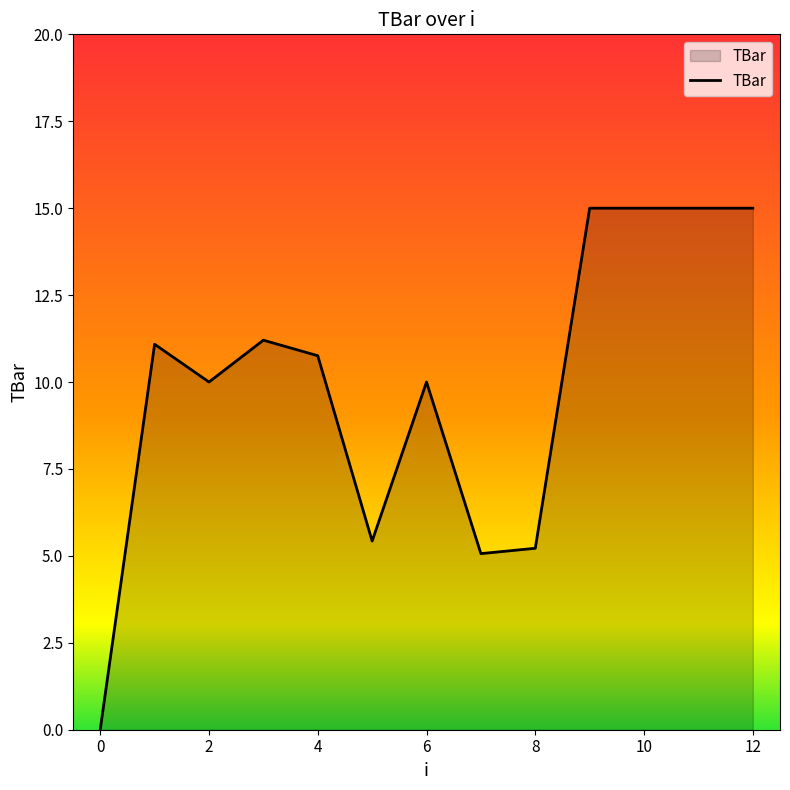

What is the difference between the maximum and minimum values?

15.0